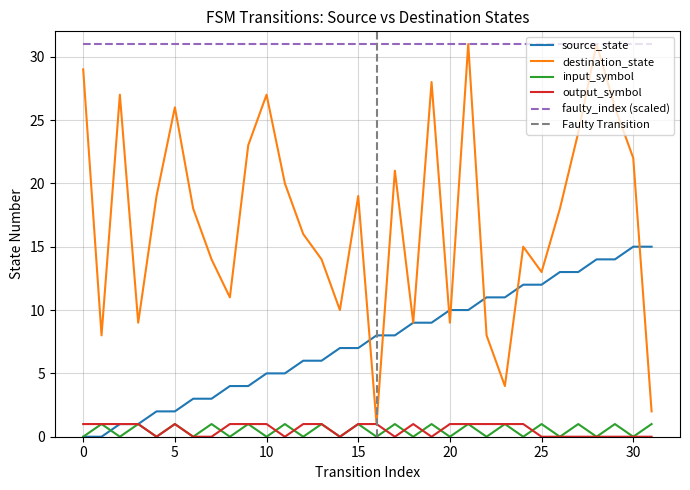

Count the input_symbol_num values in the range 0 to 1.

32